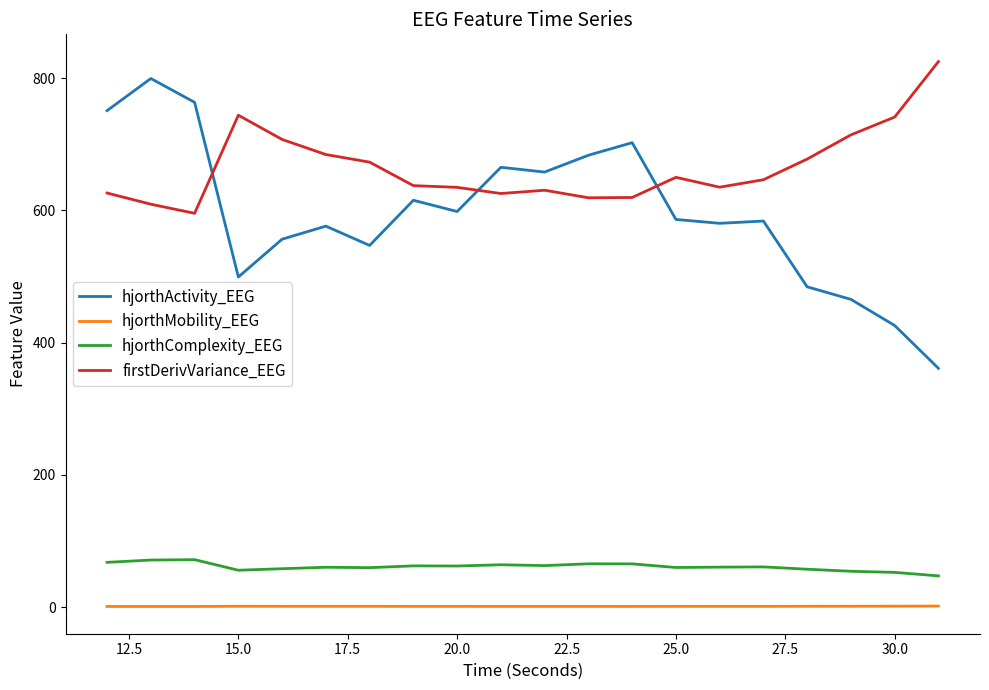

What is the maximum value for hjorthActivity_EEG?

799.2